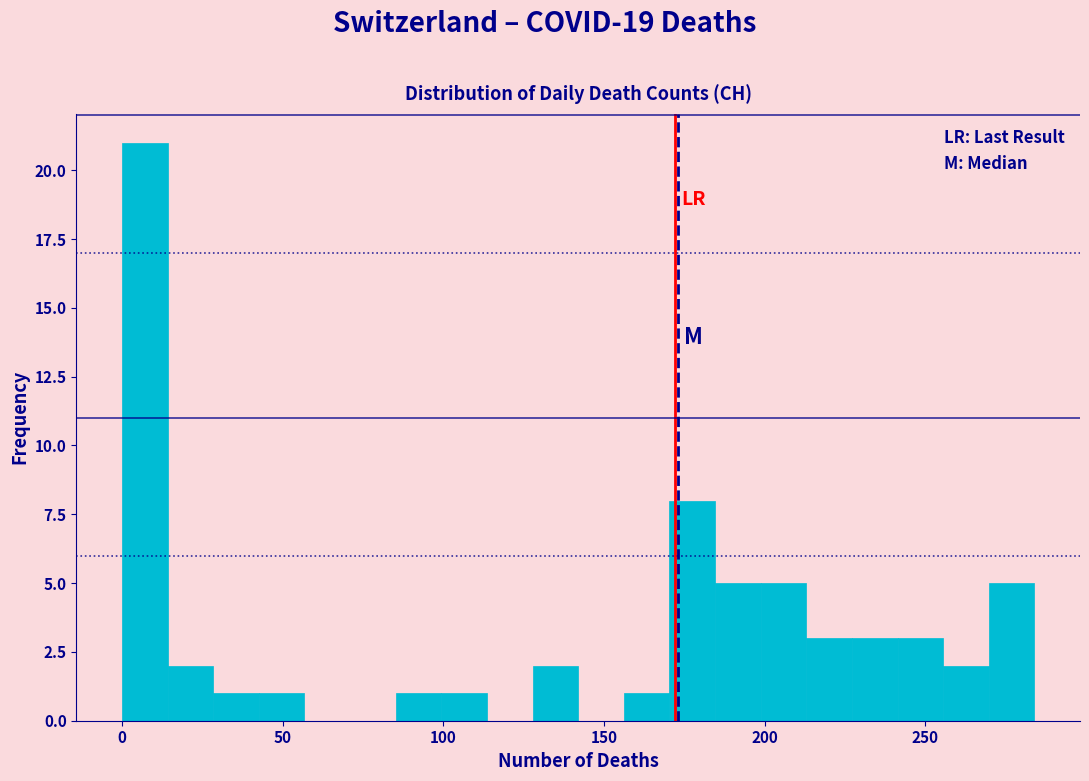

Around what value on the x-axis is the tallest bar? Give the approximate position of its centre, as read against the axis.

5